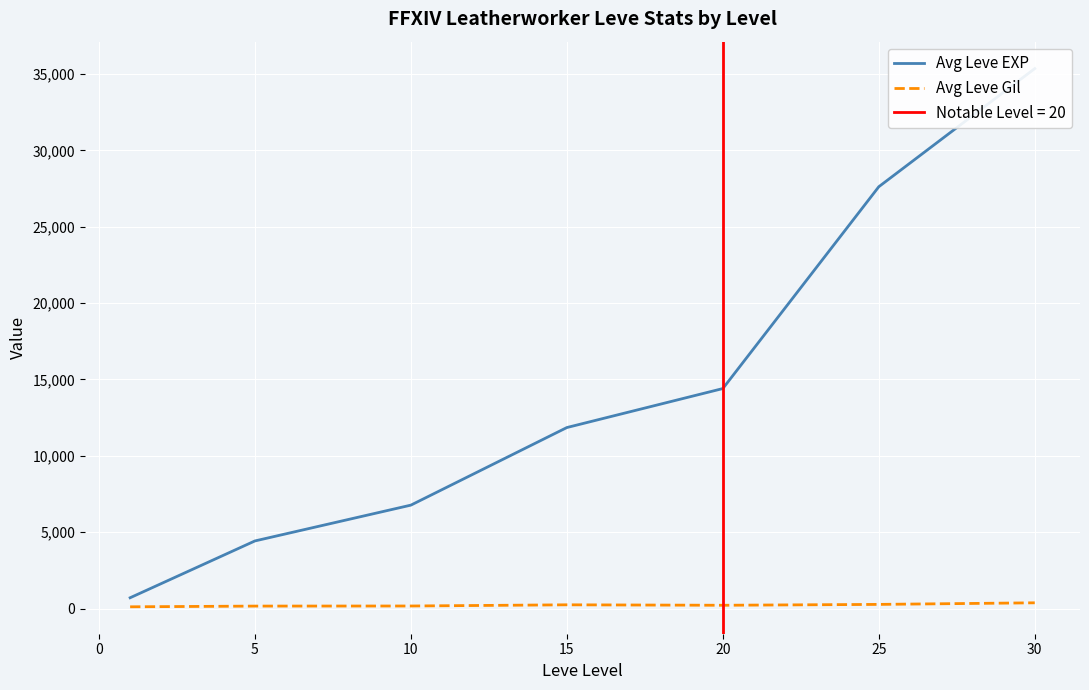

Reading left to right, what are all the values shown in this chart?

Avg Leve EXP: 705	4425	6770	11850	14403	27618	35355
Avg Leve Gil: 112	159	165	243	213	270	374